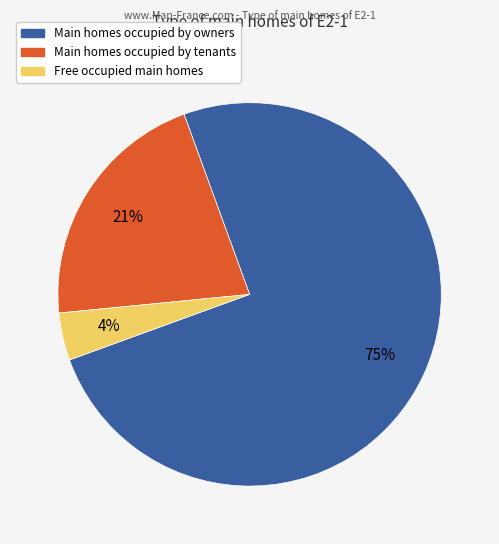

What percentage is the Free occupied main homes slice, to the nearest percent?

4%